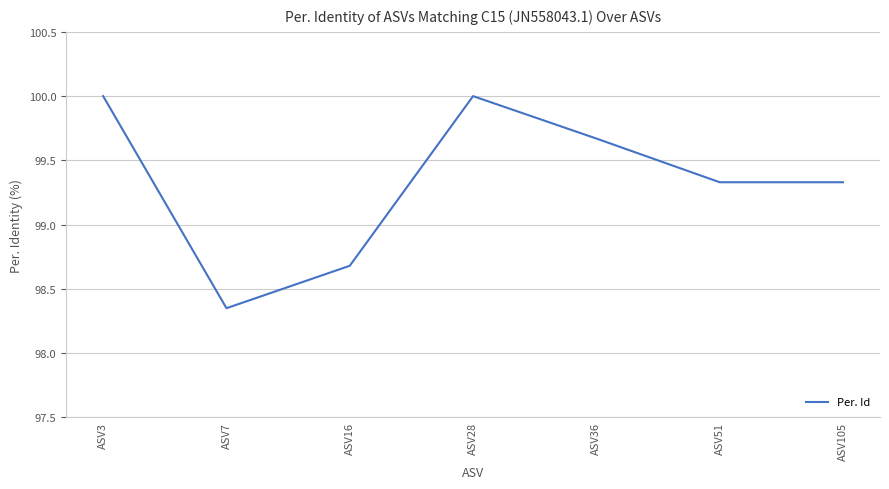

The chart shows a value of 100.0 at ASV3. True or false?

True